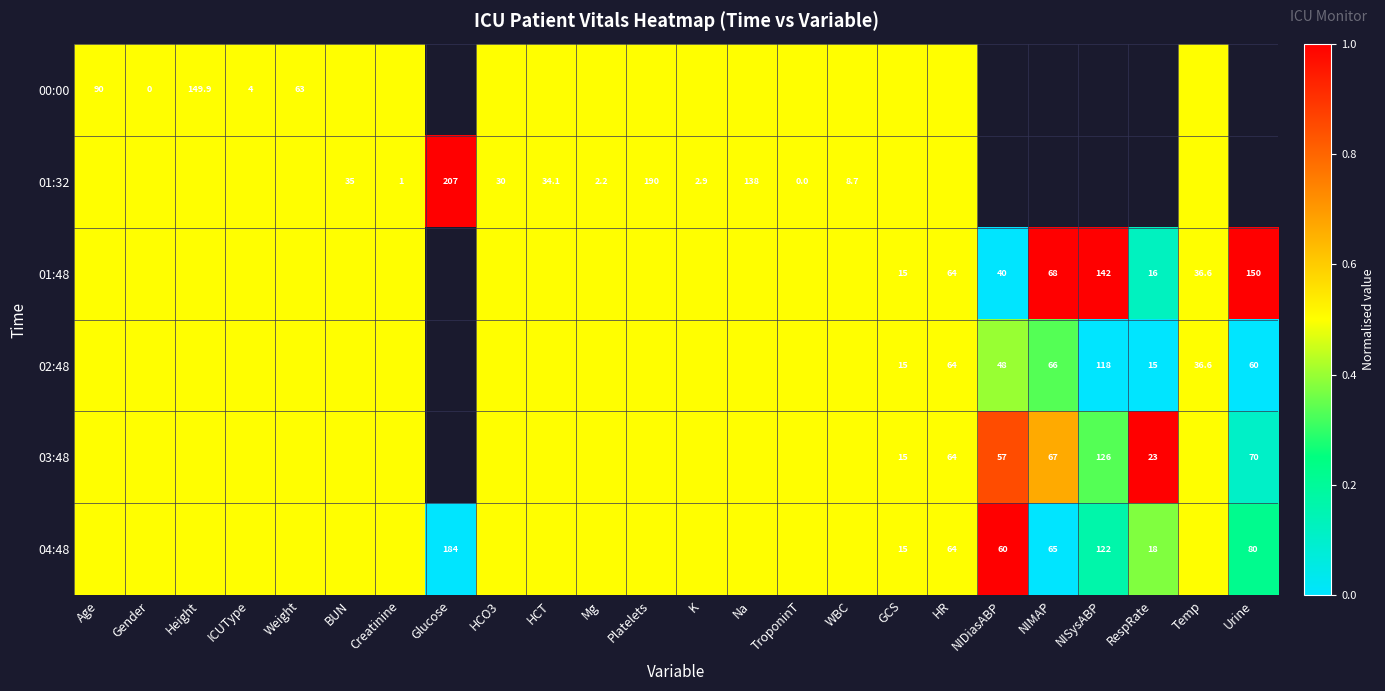

True or false: 00:00 has a value of 4.0 at ICUType.

True